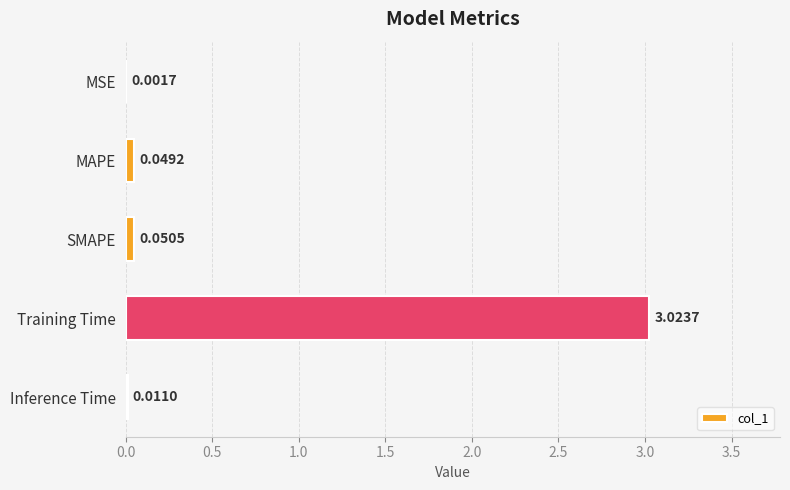

What is the sum of all values?

3.1